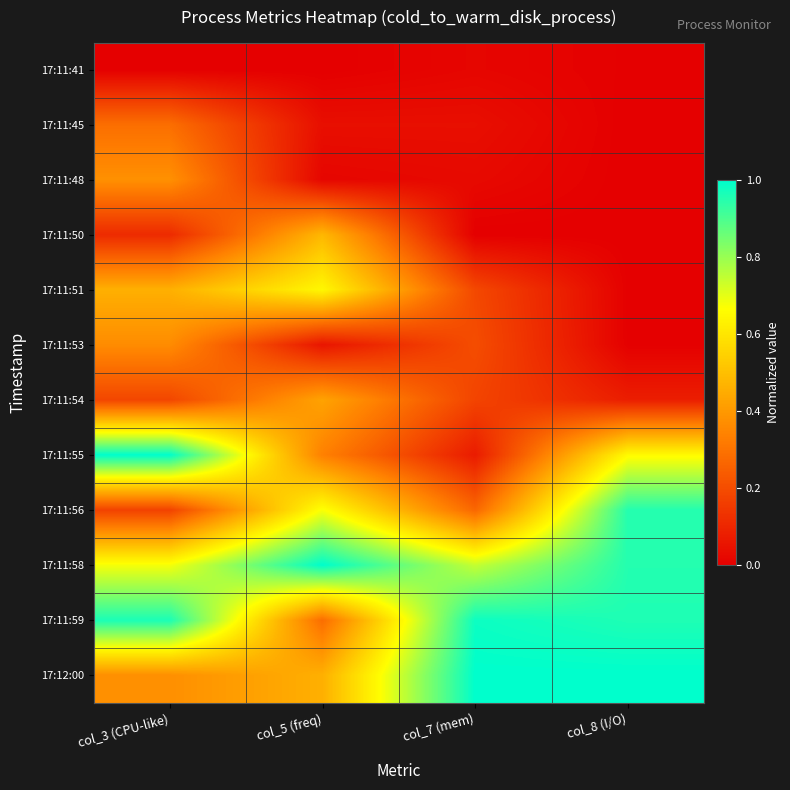

Count the number of categories in the chart.

4